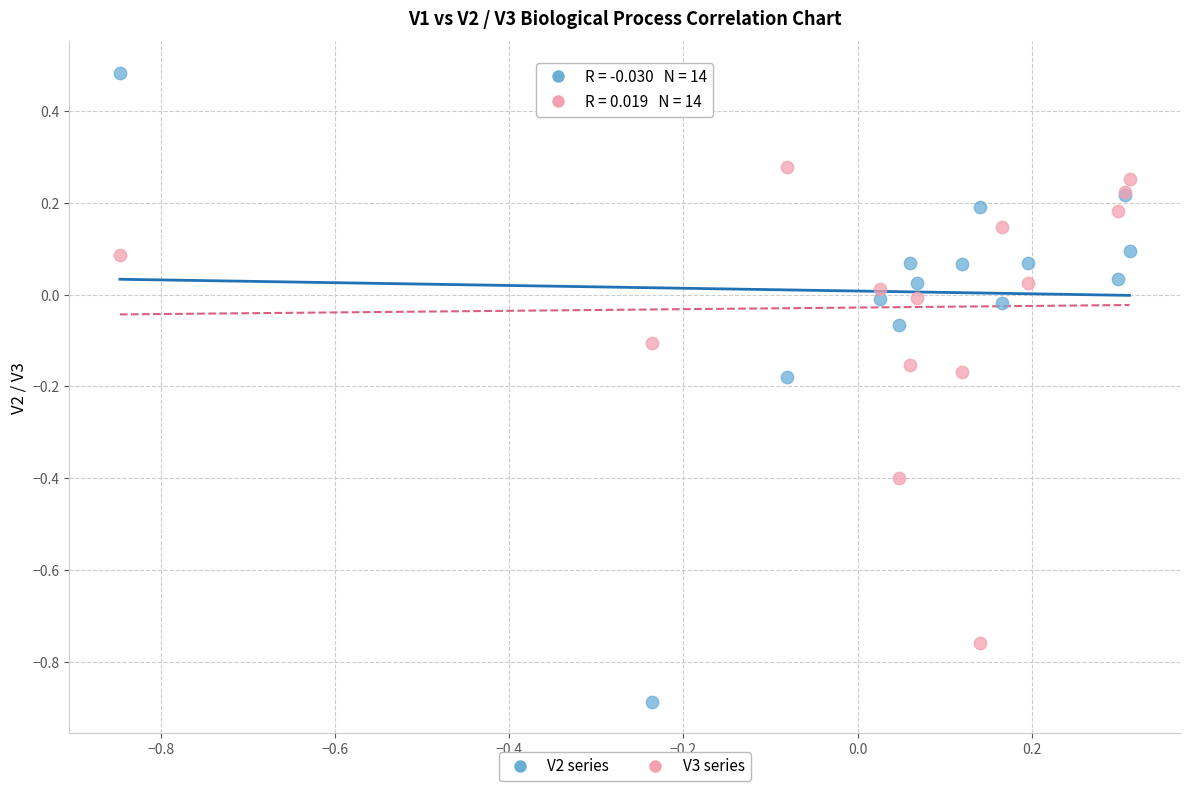

Which series reaches the minimum Y coordinate?

V2 series